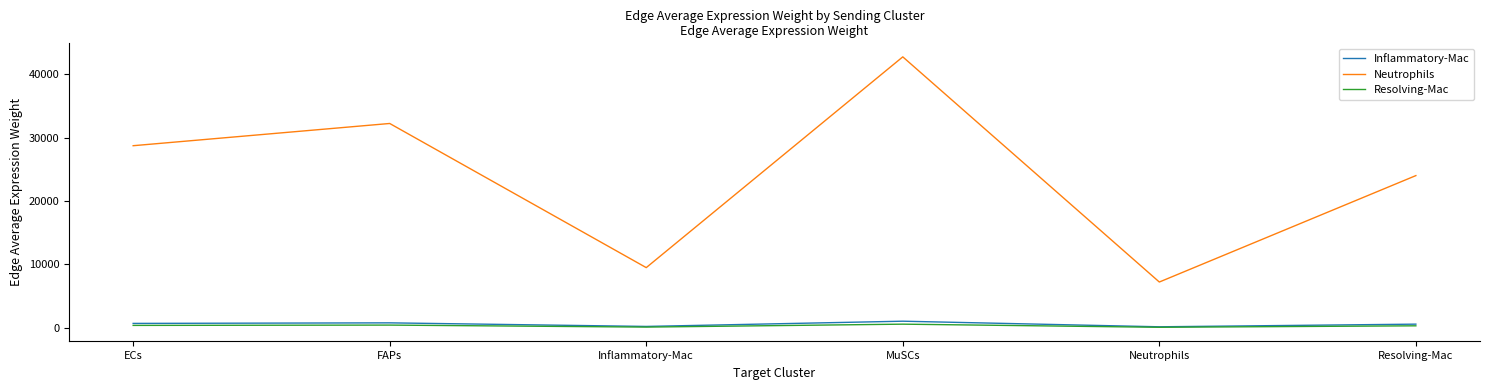

What is the average value of the Inflammatory-Mac series?

597.7